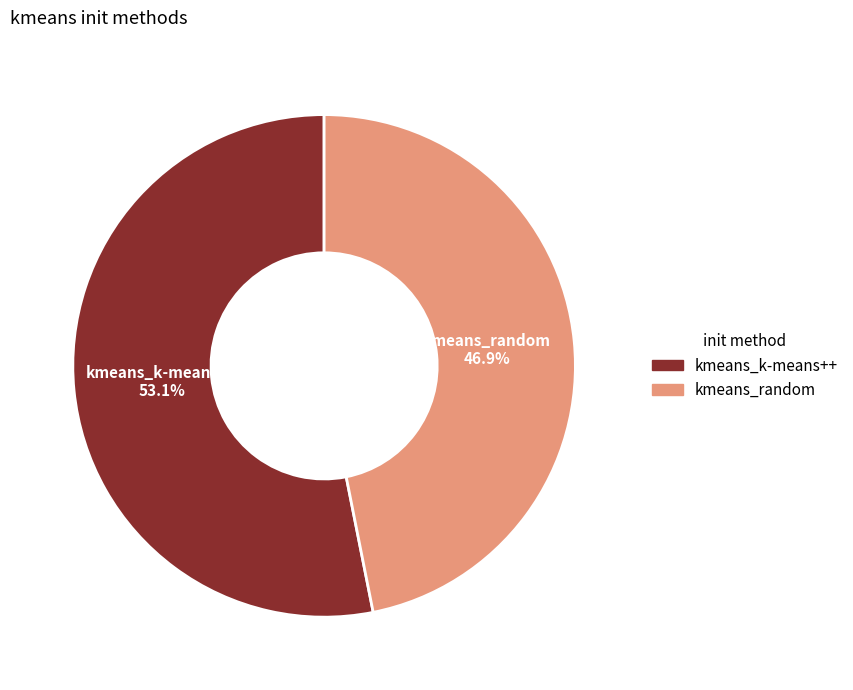

What percentage is the kmeans_k-means++ slice, to the nearest percent?

53%